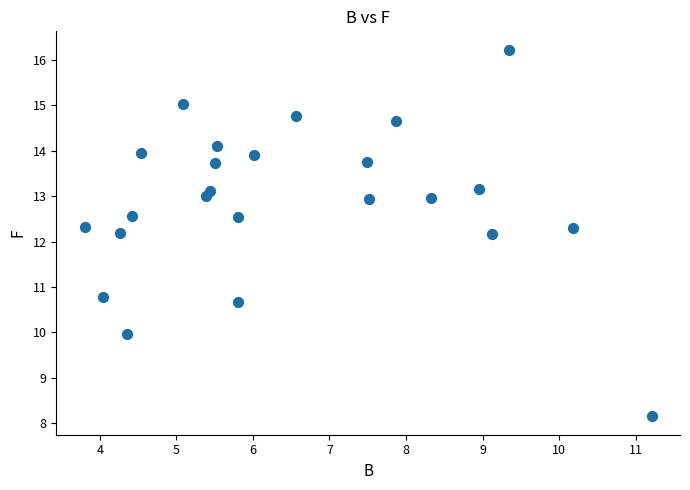

What is the range of X values (max minus min)?

7.4